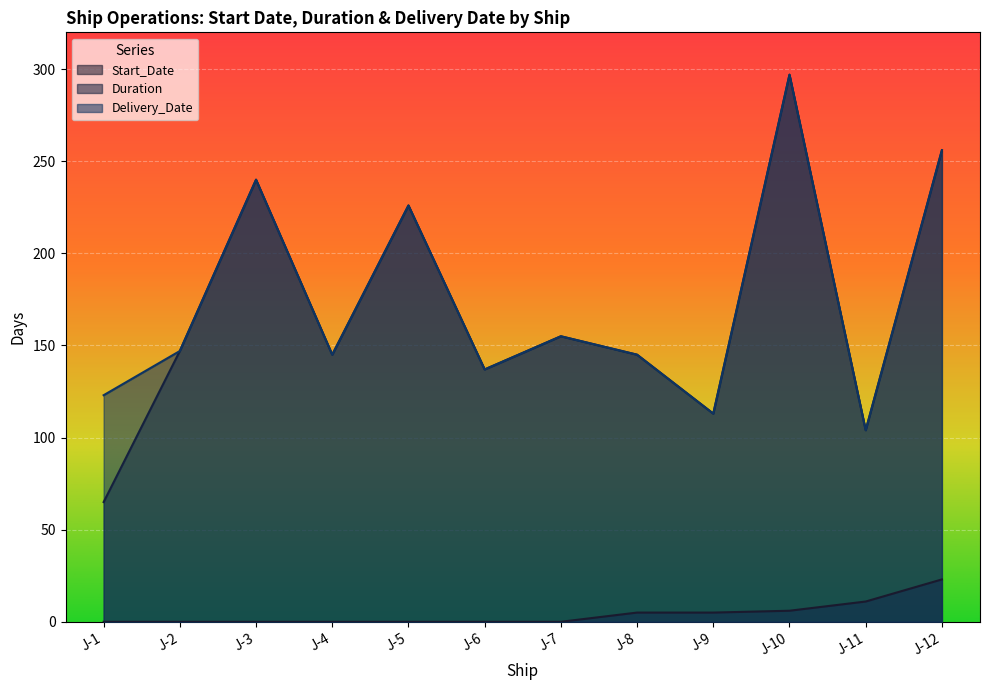

What is the difference between the highest and lowest values at J-1?

123